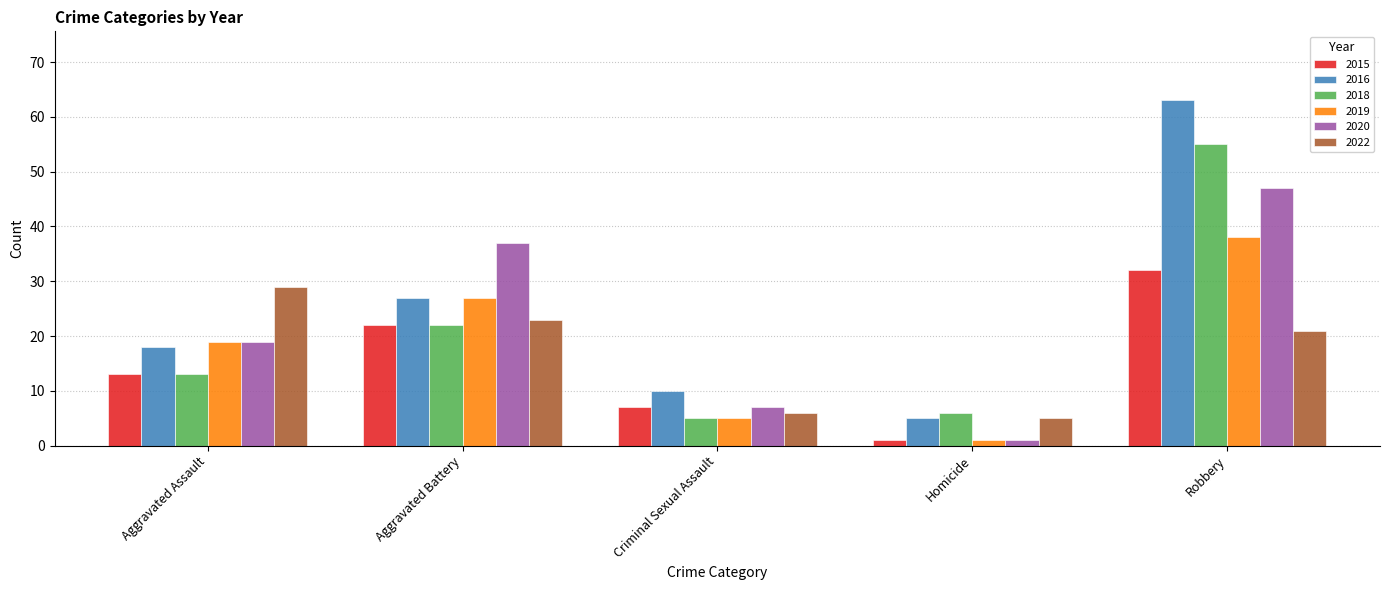

What is the value of the 2015 bar at the 1st from the left?

13